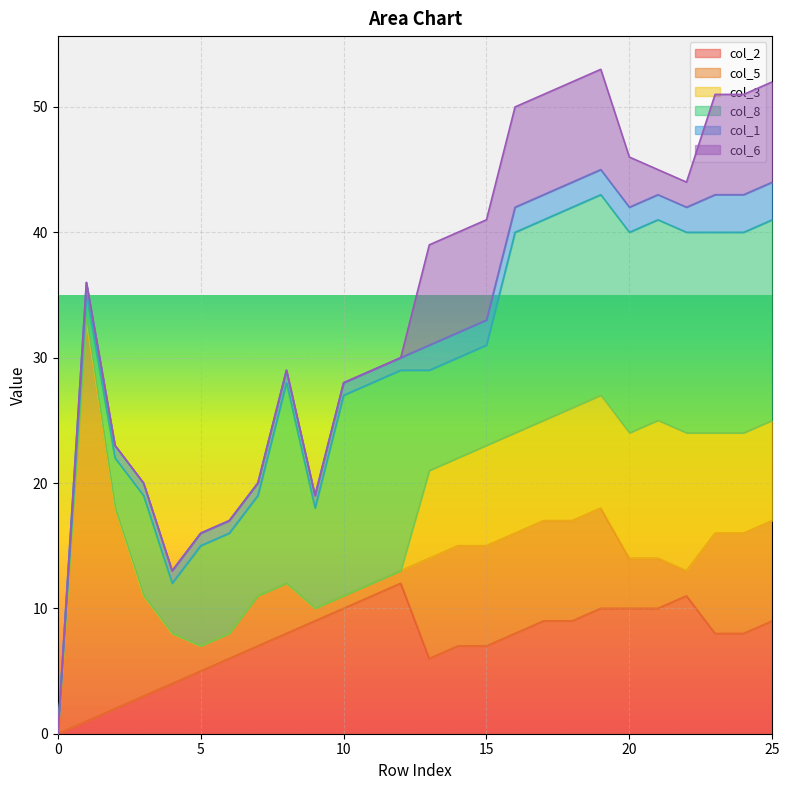

How many positive values does the col_8 series have?

25